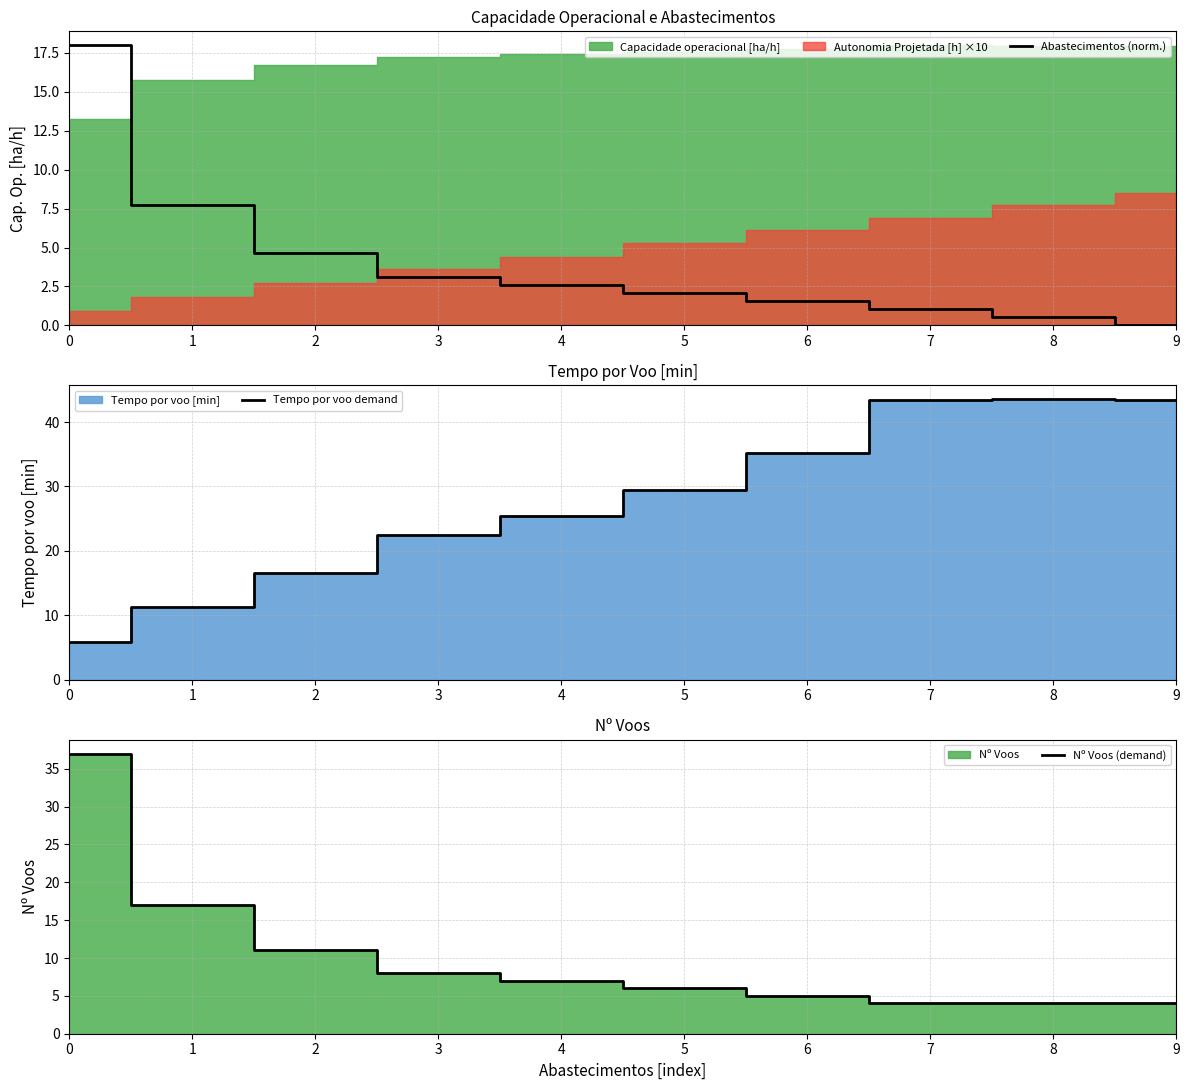

Which category has the lowest value in the Abastecimentos (norm.) series?

9